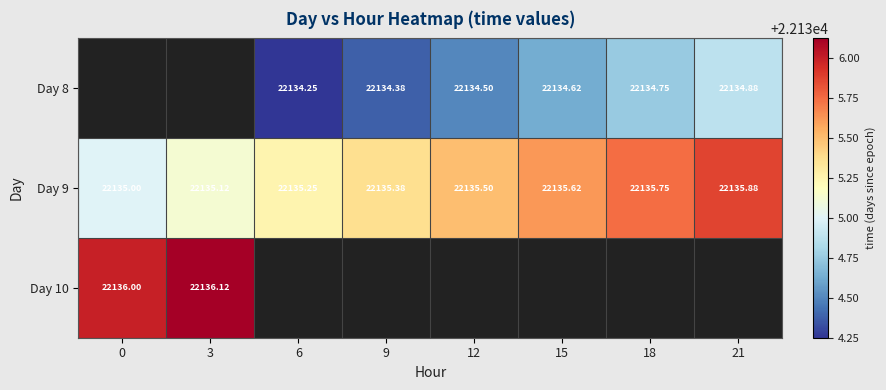

What is the sum of all Day 9 values?

177083.5